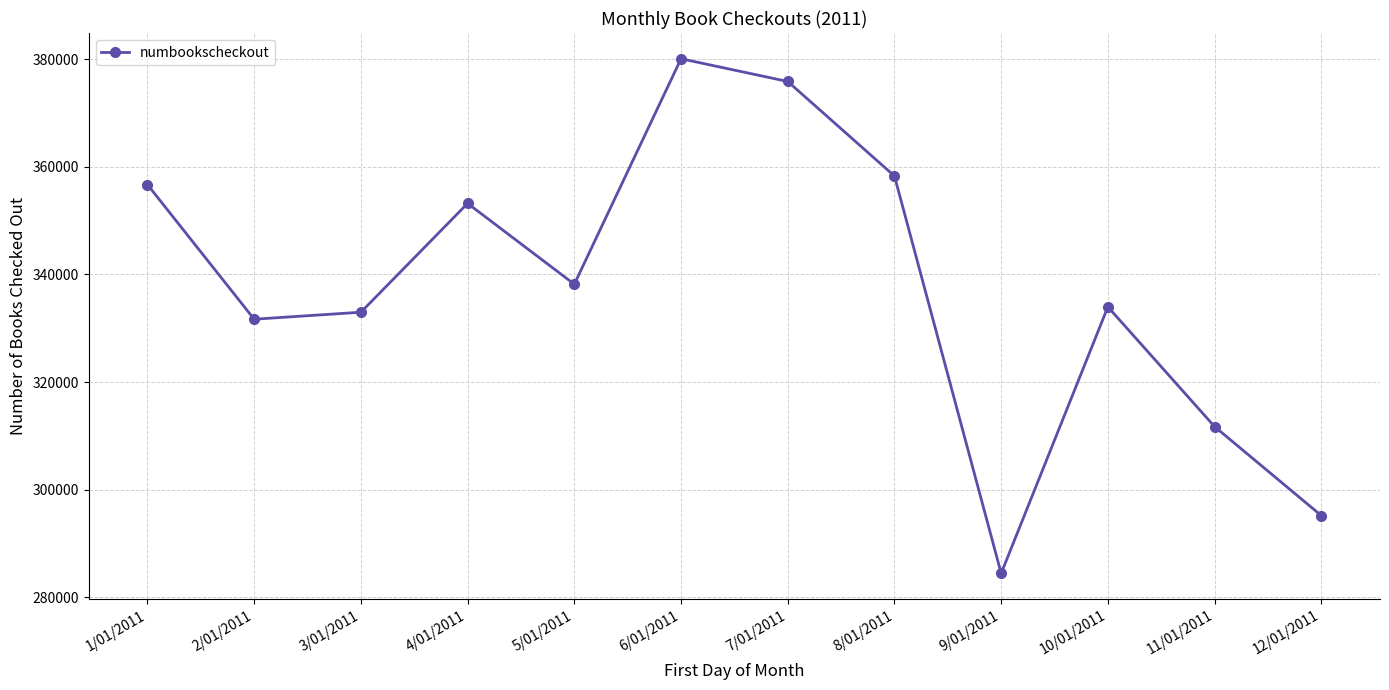

What value does the data have at 3/01/2011?

332980